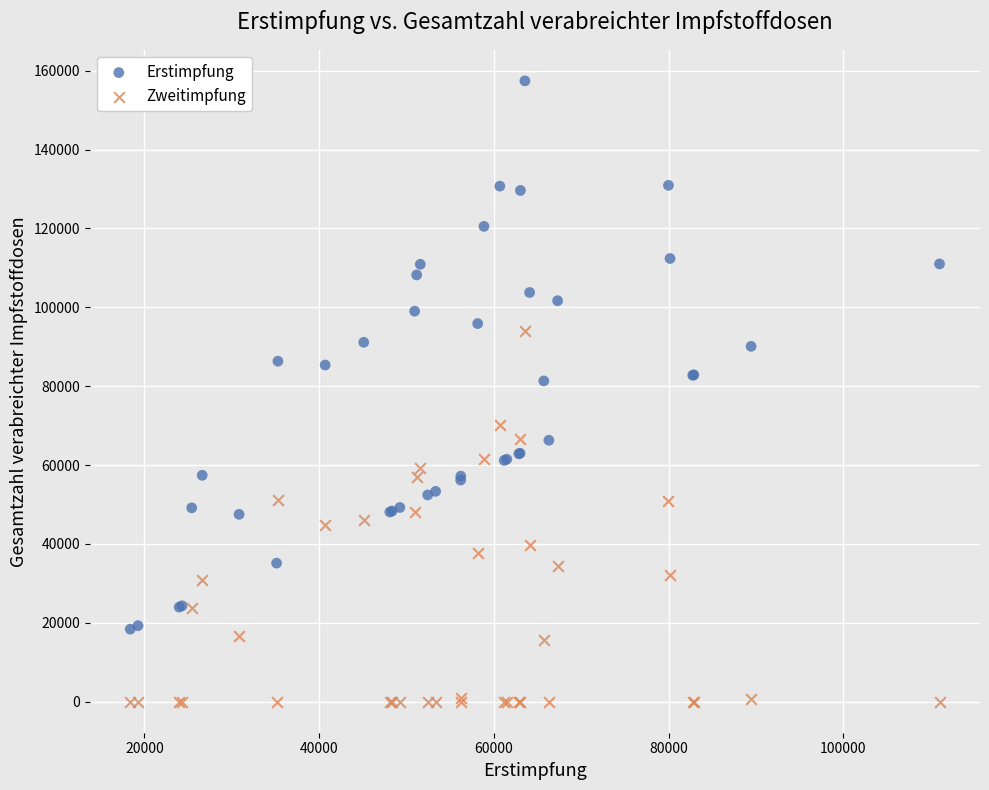

Which series has the largest Y range (max minus min)?

Erstimpfung